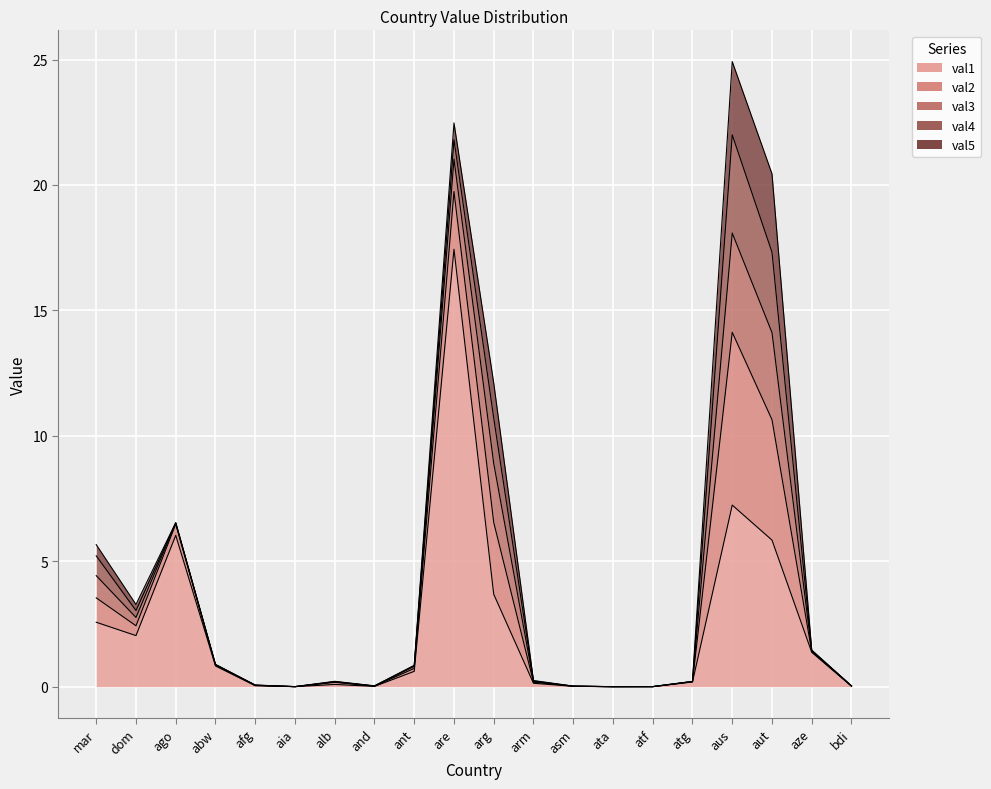

How many data points does each series have?

20